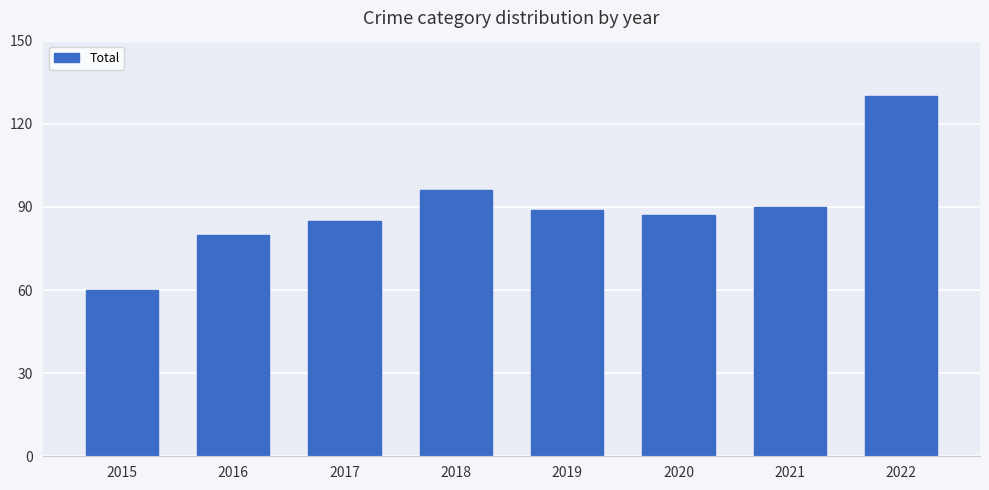

What is the difference between the maximum and second lowest values?

50